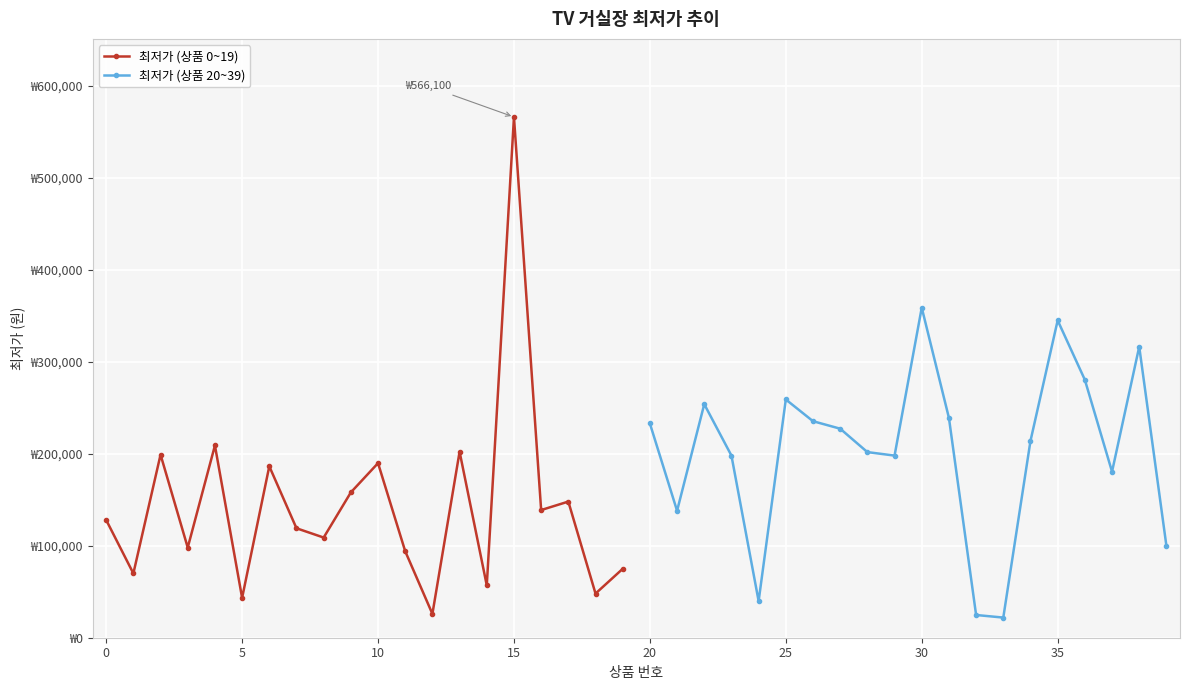

How many interior local valleys does the 최저가 (상품 20~39) series have?

5